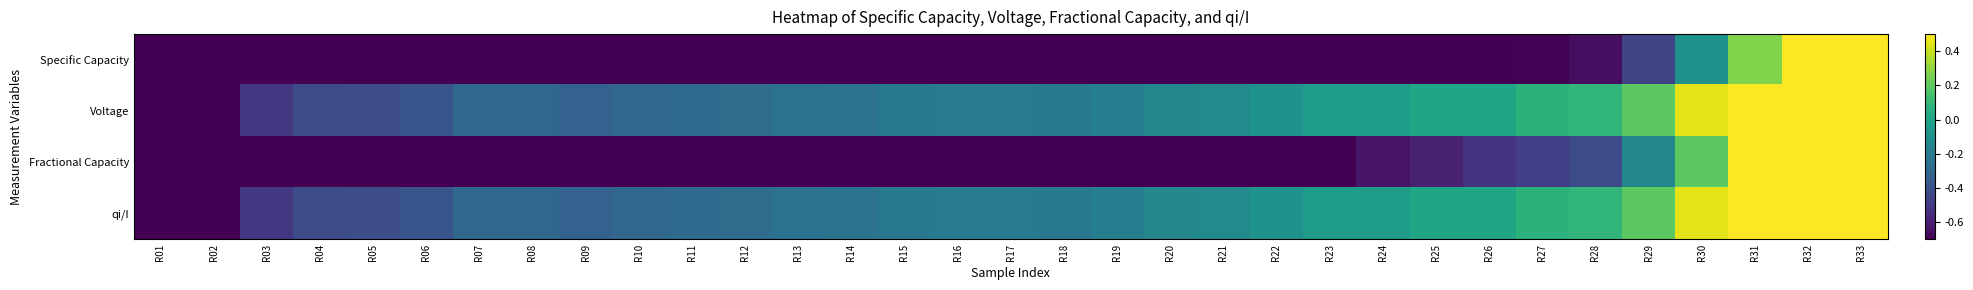

Reading right to left, list all the values displayed in this chart.

Specific Capacity: R33=1.0	R32=0.6	R31=0.3	R30=-0.1	R29=-0.5	R28=-0.7	R27=-0.7	R26=-0.7	R25=-0.8	R24=-0.8	R23=-0.8	R22=-0.9	R21=-0.9	R20=-0.9	R19=-1.0	R18=-1.0	R17=-1.0	R16=-1.0	R15=-1.0	R14=-1.0	R13=-1.0	R12=-1.0	R11=-1.0	R10=-1.0	R09=-1.0	R08=-1.0	R07=-1.0	R06=-1.0	R05=-1.0	R04=-1.0	R03=-1.0	R02=-1.0	R01=-1.0
Voltage: R33=1.0	R32=0.8	R31=0.6	R30=0.5	R29=0.2	R28=0.1	R27=0.1	R26=0.0	R25=0.0	R24=-0.0	R23=-0.0	R22=-0.1	R21=-0.1	R20=-0.1	R19=-0.2	R18=-0.2	R17=-0.2	R16=-0.2	R15=-0.2	R14=-0.2	R13=-0.2	R12=-0.3	R11=-0.3	R10=-0.3	R09=-0.3	R08=-0.3	R07=-0.3	R06=-0.4	R05=-0.4	R04=-0.4	R03=-0.5	R02=-0.7	R01=-1.0
Fractional Capacity: R33=1.0	R32=0.8	R31=0.5	R30=0.2	R29=-0.2	R28=-0.4	R27=-0.5	R26=-0.5	R25=-0.6	R24=-0.6	R23=-0.7	R22=-0.8	R21=-0.8	R20=-0.9	R19=-0.9	R18=-0.9	R17=-0.9	R16=-1.0	R15=-1.0	R14=-1.0	R13=-1.0	R12=-1.0	R11=-1.0	R10=-1.0	R09=-1.0	R08=-1.0	R07=-1.0	R06=-1.0	R05=-1.0	R04=-1.0	R03=-1.0	R02=-1.0	R01=-1.0
qi/I: R33=1.0	R32=0.8	R31=0.6	R30=0.5	R29=0.2	R28=0.1	R27=0.1	R26=0.0	R25=0.0	R24=-0.0	R23=-0.0	R22=-0.1	R21=-0.1	R20=-0.1	R19=-0.2	R18=-0.2	R17=-0.2	R16=-0.2	R15=-0.2	R14=-0.2	R13=-0.2	R12=-0.3	R11=-0.3	R10=-0.3	R09=-0.3	R08=-0.3	R07=-0.3	R06=-0.4	R05=-0.4	R04=-0.4	R03=-0.5	R02=-0.7	R01=-1.0